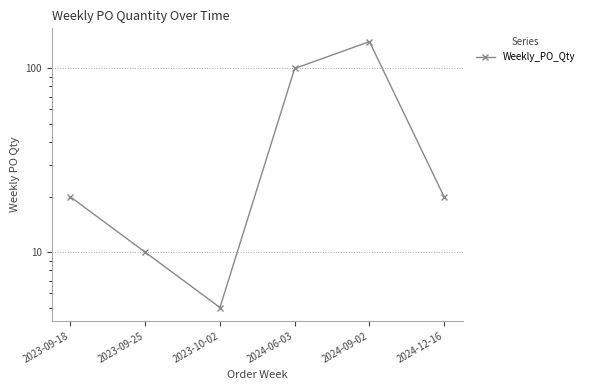

The value at 2023-10-02 is 9. True or false?

False